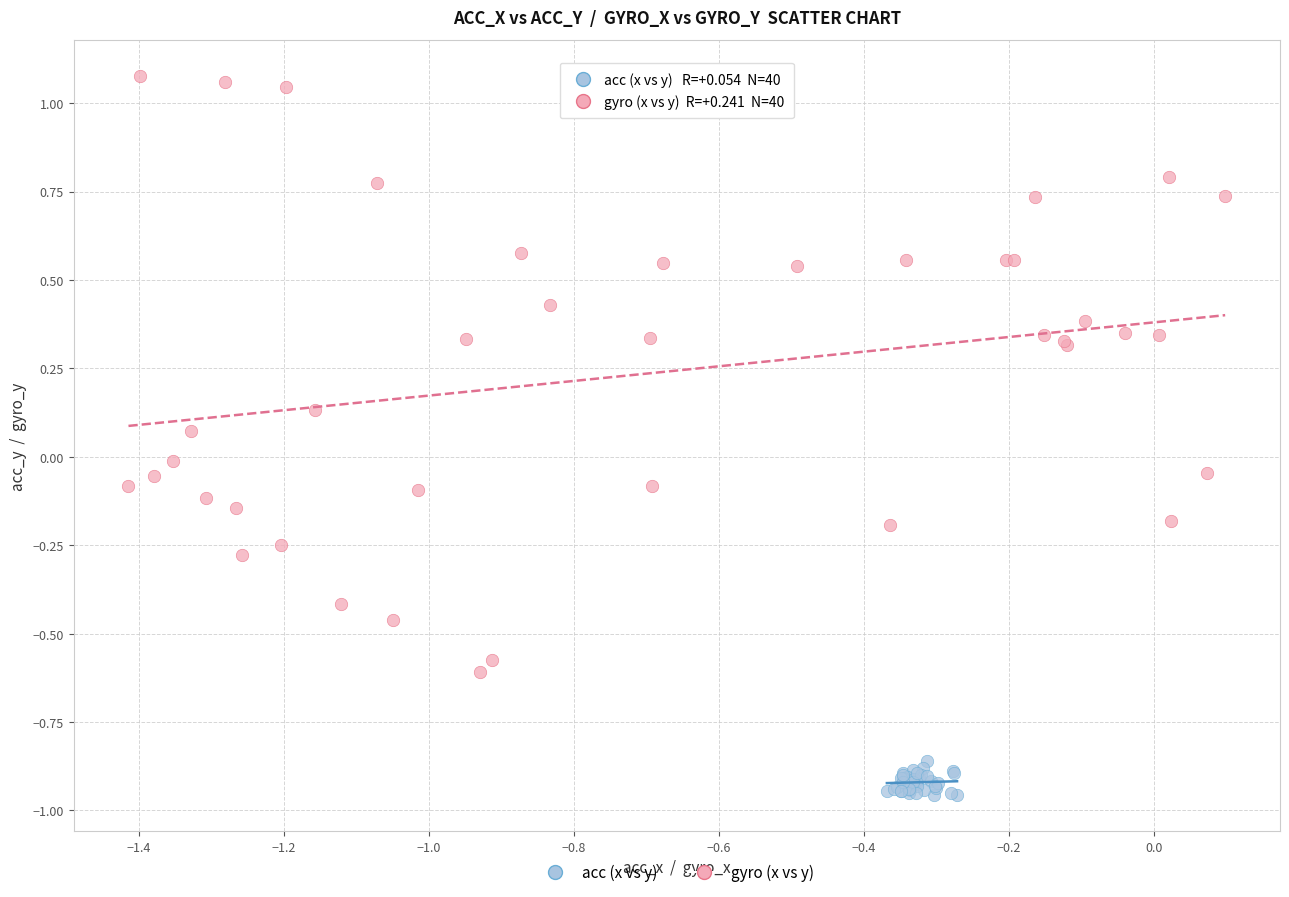

Which series has the widest spread of Y values?

gyro (x vs y)